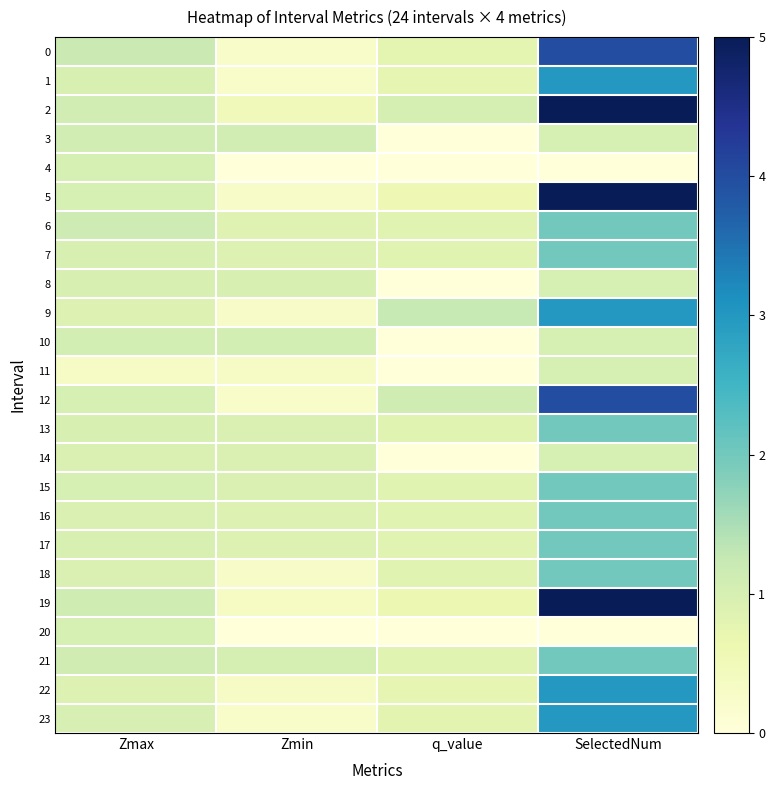

Which category has the lowest value across all series?

q_value